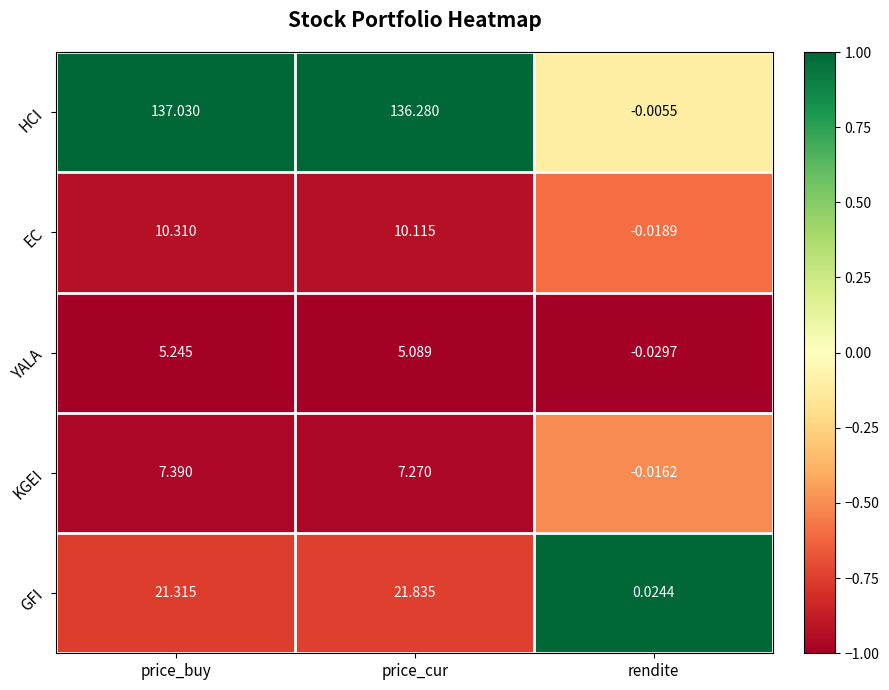

Where does the HCI series first go above 136?

price_buy